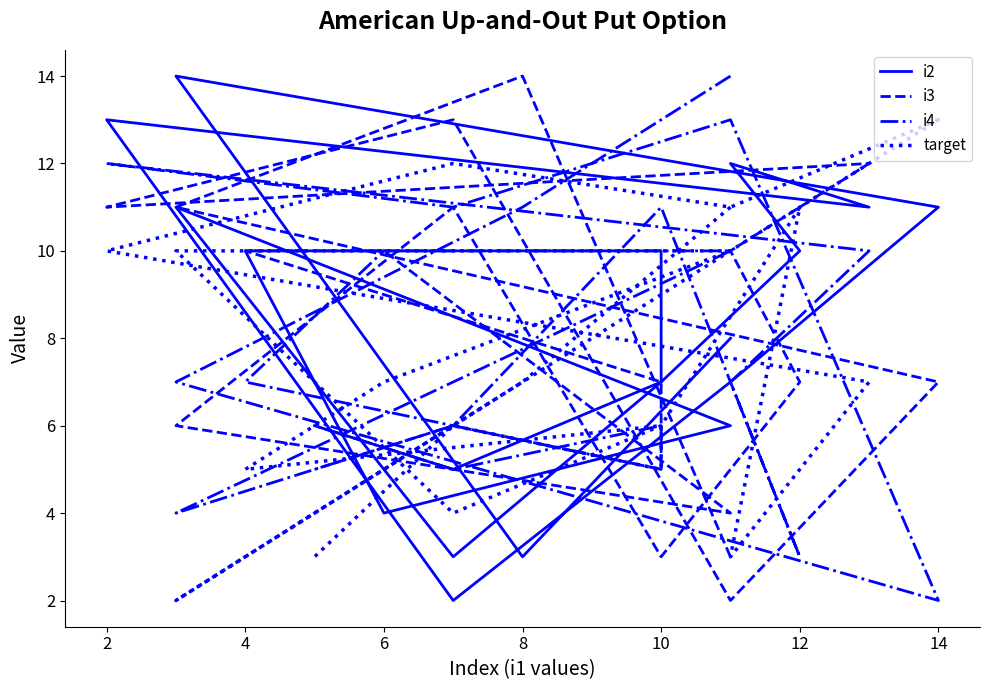

What are all the series names shown in the legend?

i2, i3, i4, target